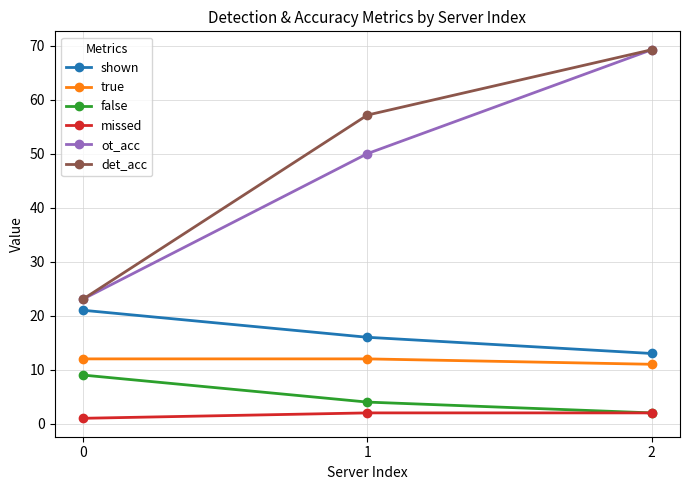

The det_acc series shows 23.1 at 0. True or false?

True